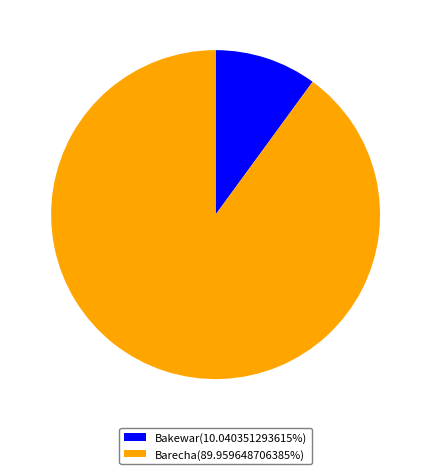

Do Barecha(89.959648706385%) and Bakewar(10.040351293615%) together represent more than half of the pie?

Yes